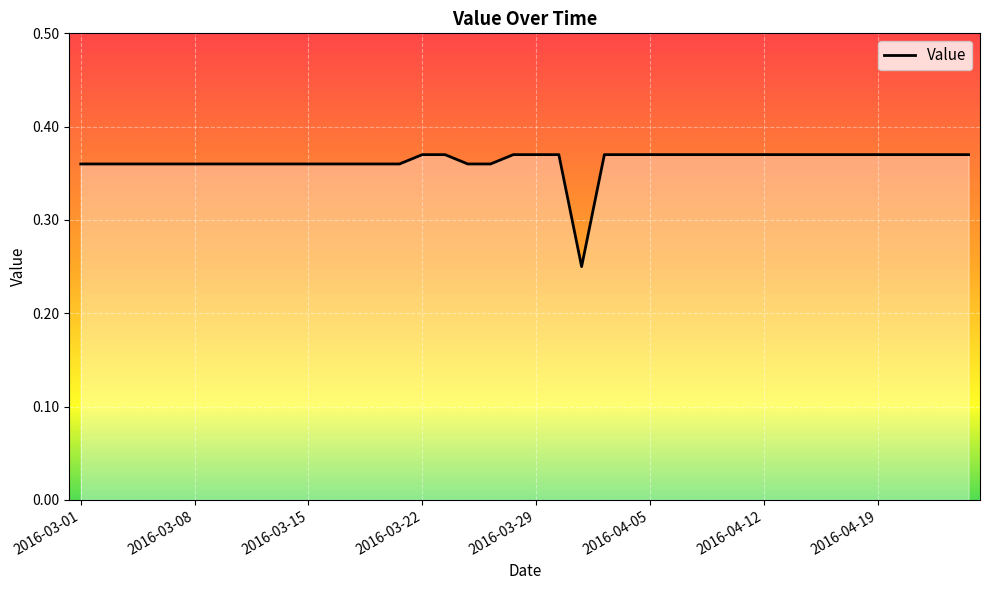

At which category does the data reach its first local valley?

2016-03-31